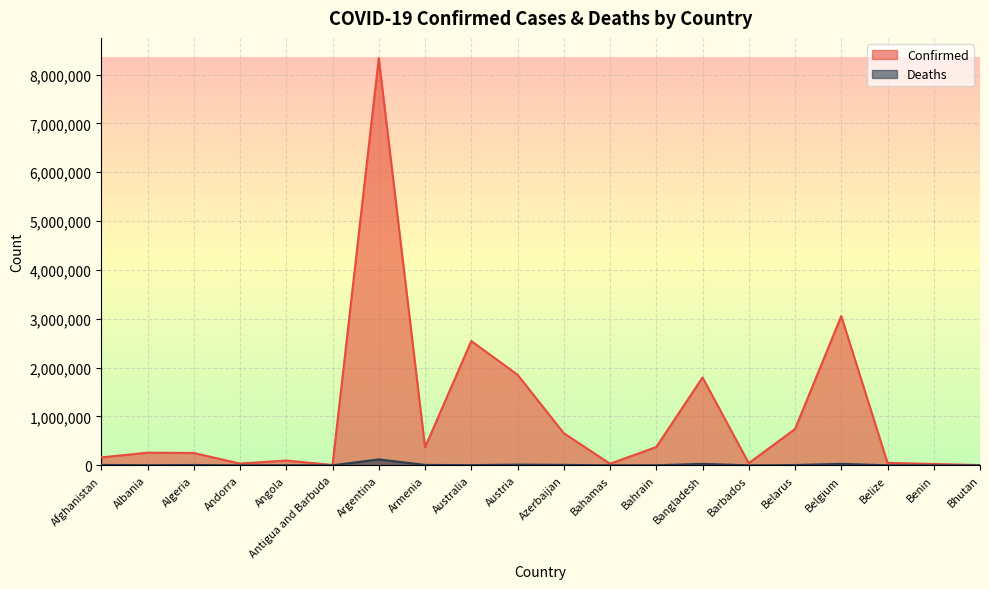

Reading left to right, extract all data points from this chart.

Confirmed: 162140	258543	252117	35556	98076	6558	8335184	367795	2545036	1855578	658470	32512	374575	1798833	43993	742953	3055925	50487	26450	4891
Deaths: 7409	3346	6579	145	1895	127	120988	8053	3758	14103	8734	746	1408	28394	279	6052	28957	625	163	4